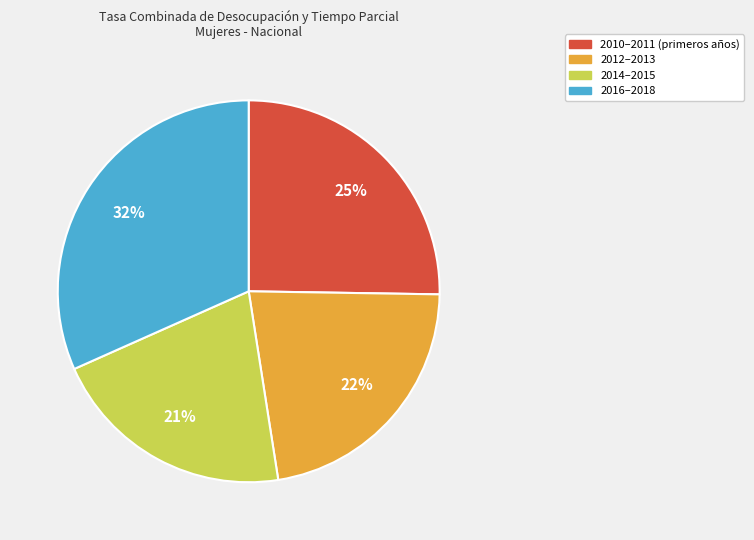

Does any single category account for the majority?

No